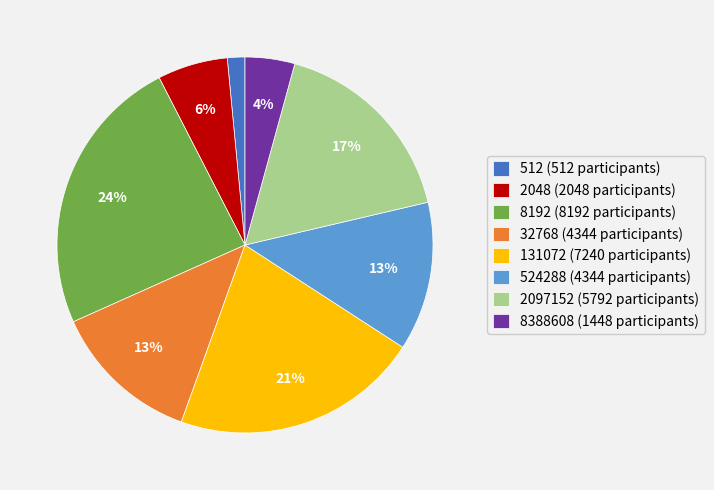

Does any single category account for the majority?

No